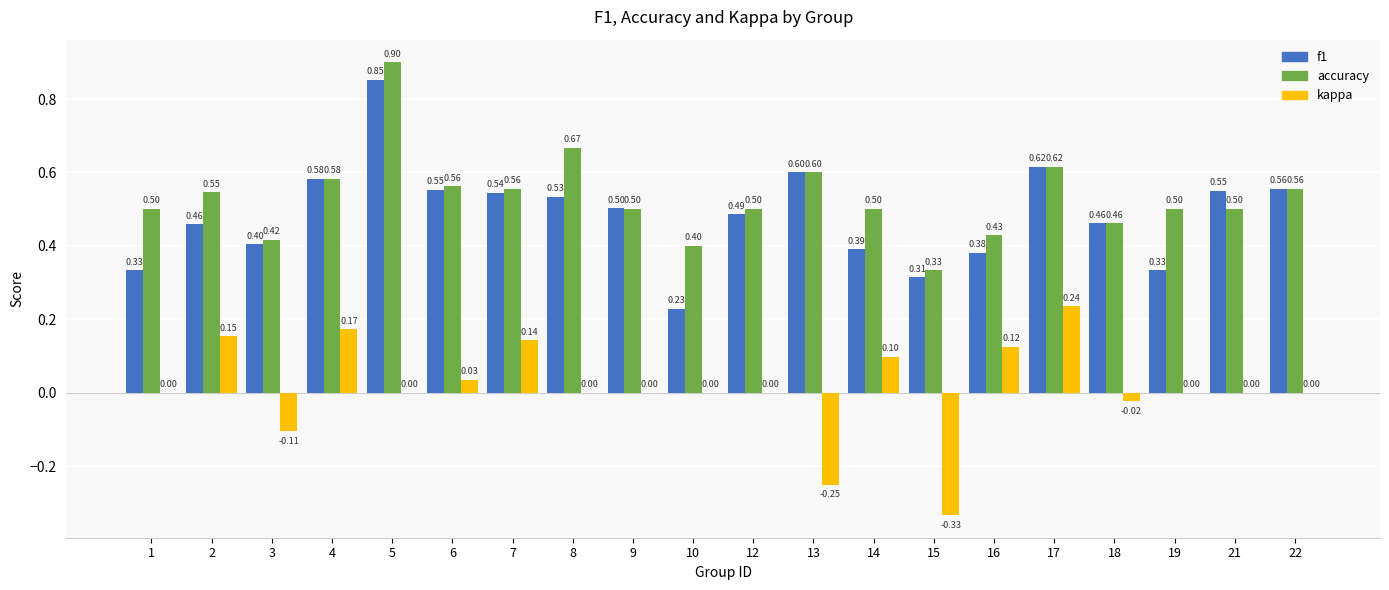

Which series changed the most between 16 and 17?

f1